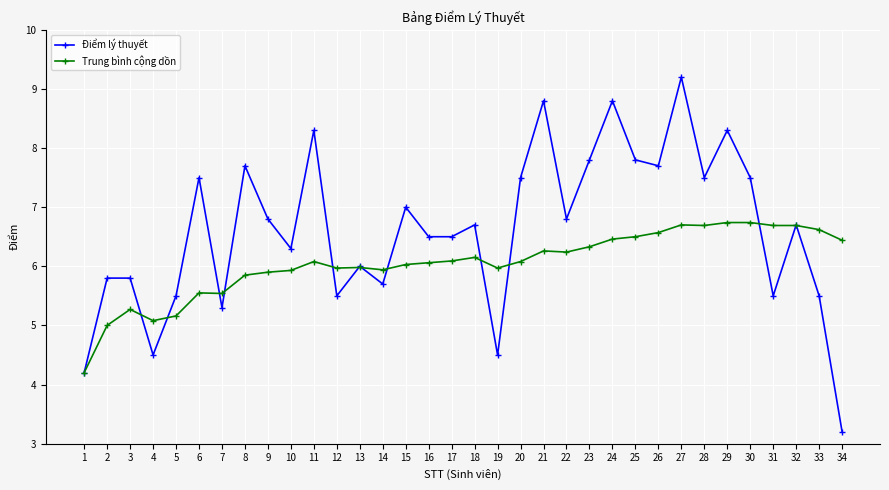

Which series changed the most between 7 and 28?

Điểm lý thuyết